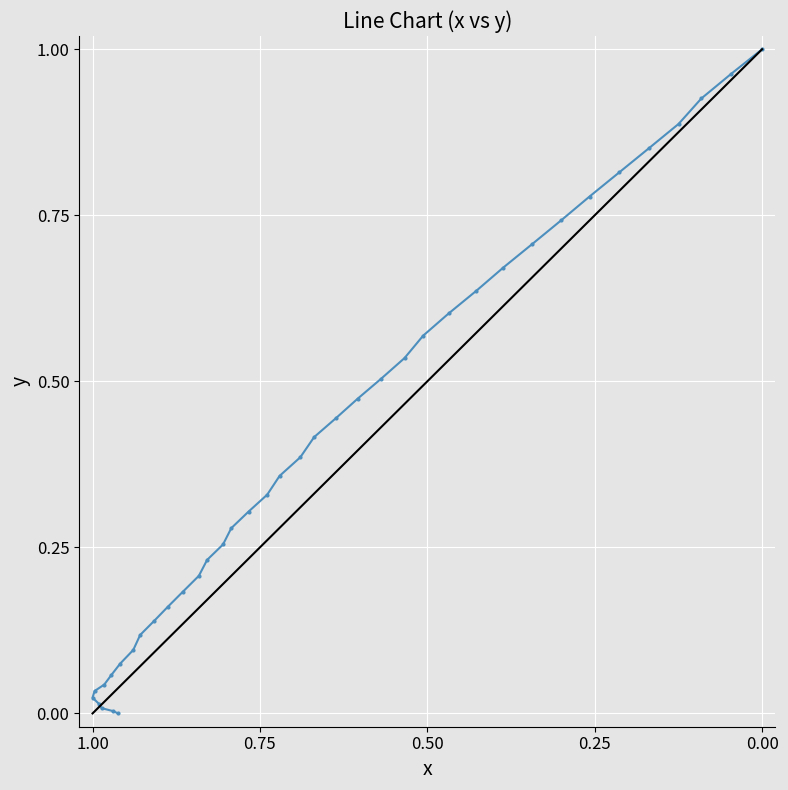

Reading right to left, transcribe all the data shown in this chart.

1.0	1.0	0.9	0.9	0.9	0.8	0.8	0.7	0.7	0.7	0.6	0.6	0.6	0.5	0.5	0.5	0.4	0.4	0.4	0.4	0.3	0.3	0.3	0.3	0.2	0.2	0.2	0.2	0.1	0.1	0.1	0.1	0.1	0.0	0.0	0.0	0.0	0.0	0.0	0.0